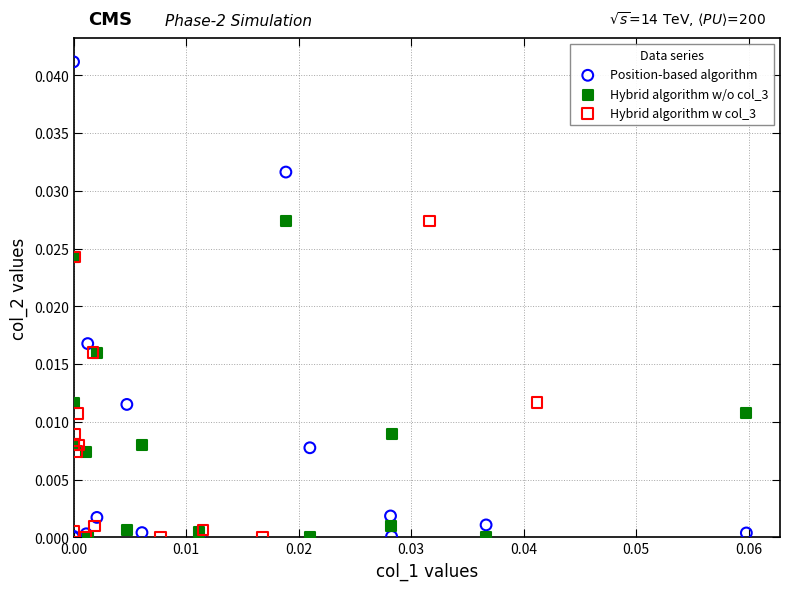

What are all the series names shown in the legend?

Position-based algorithm, Hybrid algorithm w/o col_3, Hybrid algorithm w col_3